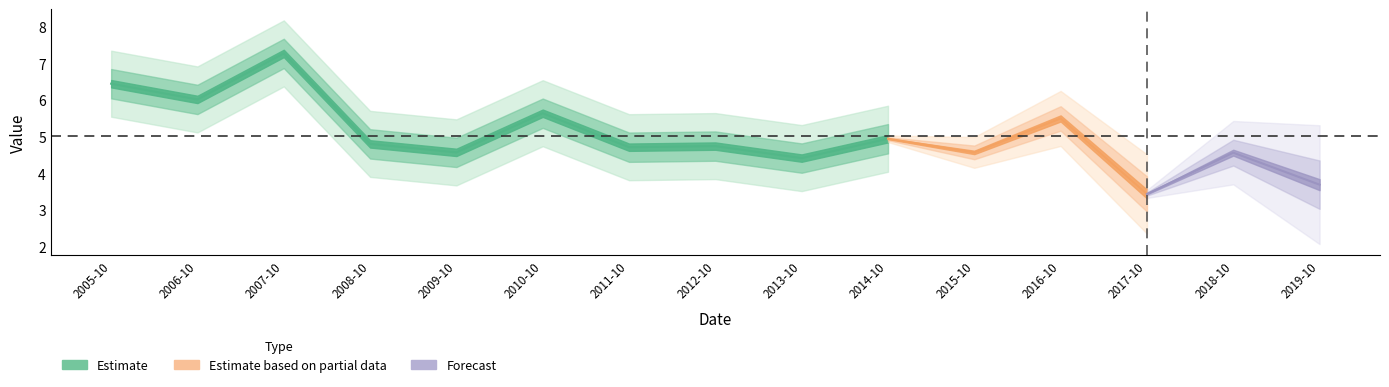

How many interior local valleys (lower than both neighbors) does the data have?

6